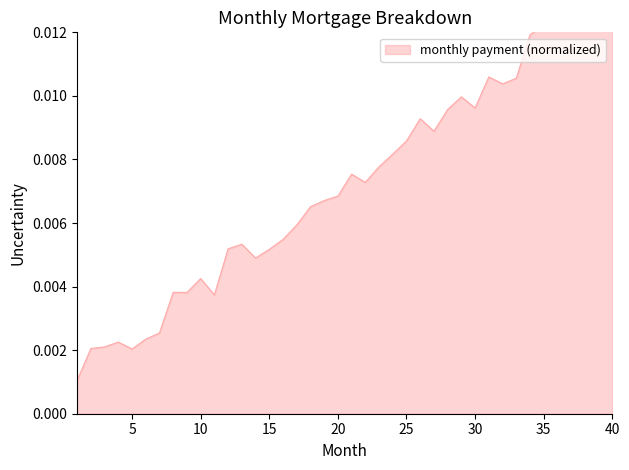

What is the sum of all values?

0.3